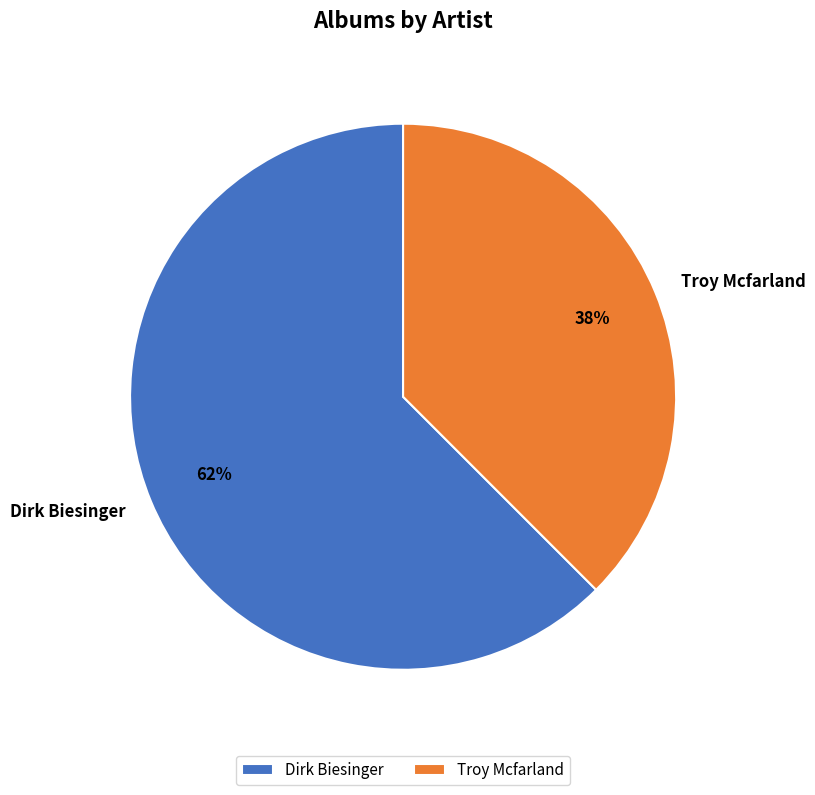

What percentage is the Dirk Biesinger slice, to the nearest percent?

62%